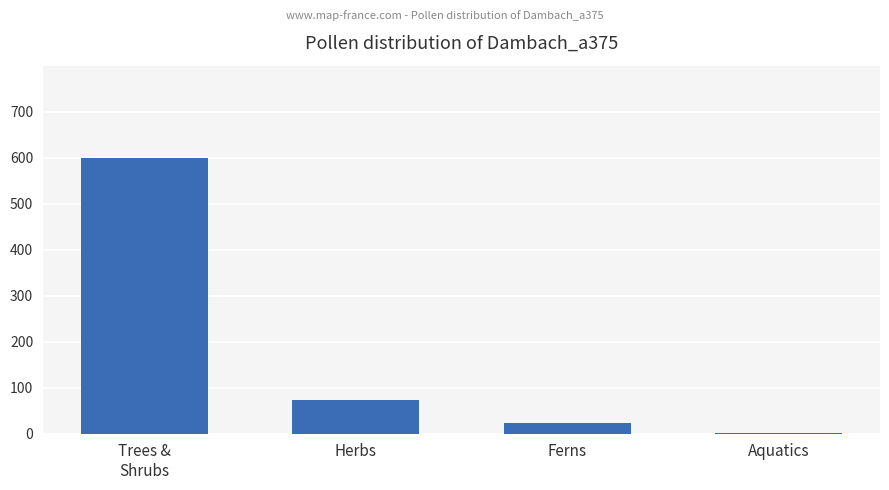

What is the sum of all values?

699